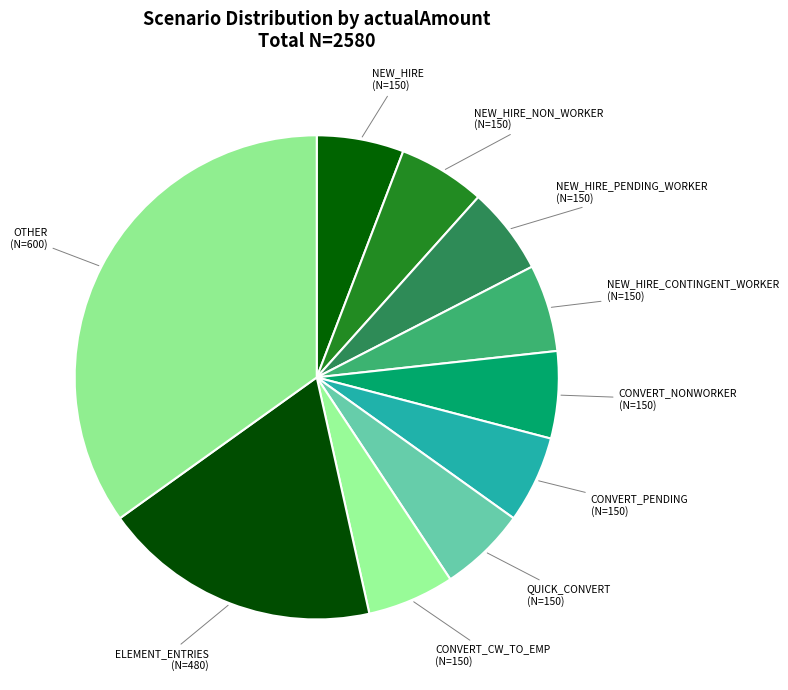

What is the smallest slice in the pie chart?

NEW_HIRE